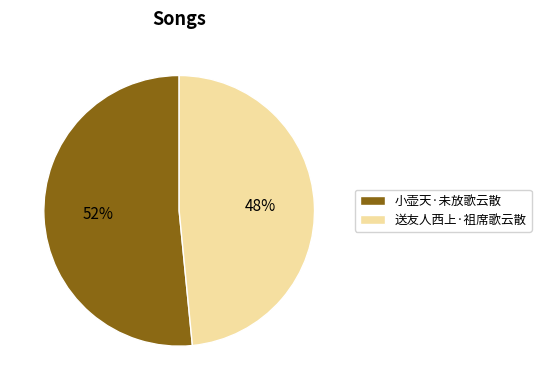

Which has a higher value, 送友人西上·祖席歌云散 or 小壶天·未放歌云散?

小壶天·未放歌云散